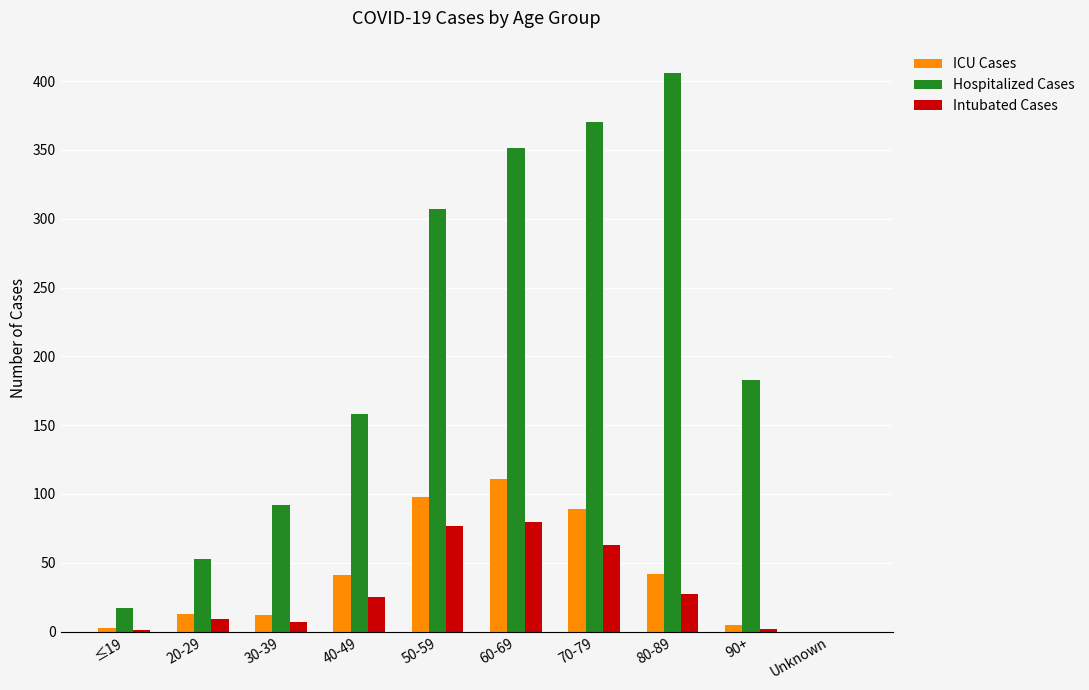

Is it true that Hospitalized Cases equals 24 at 30-39?

False